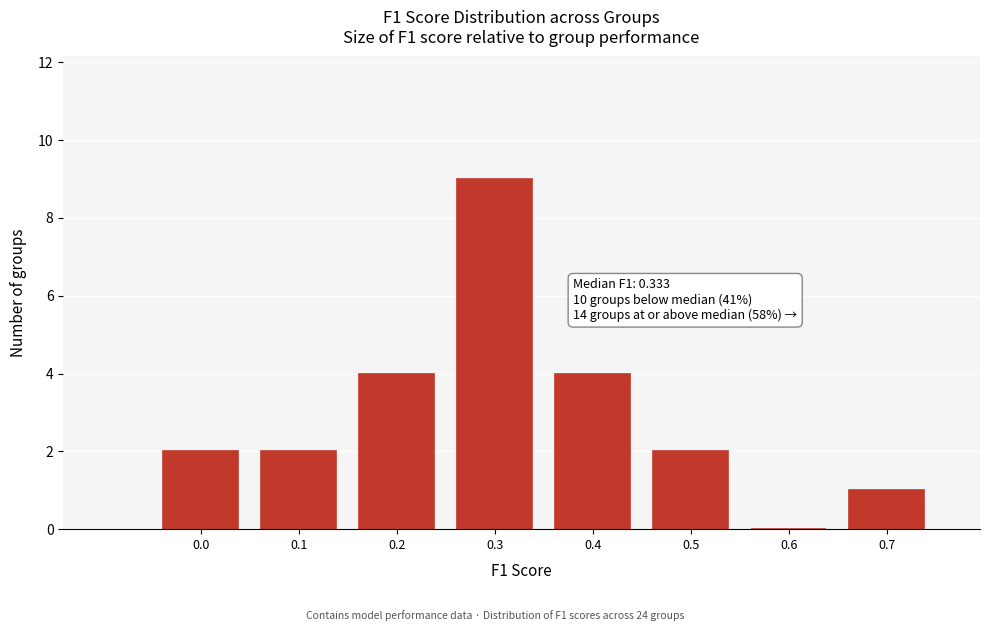

Reading left to right, extract all data points from this chart.

0.0=2	0.1=2	0.2=4	0.3=9	0.4=4	0.5=2	0.6=0	0.7=1